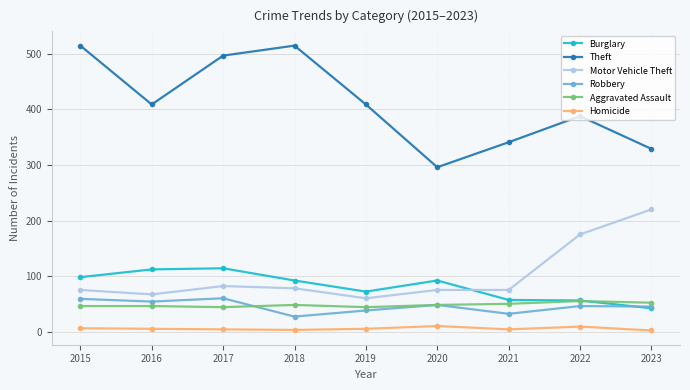

What is the difference between the Robbery values at 2022 and 2016?

8